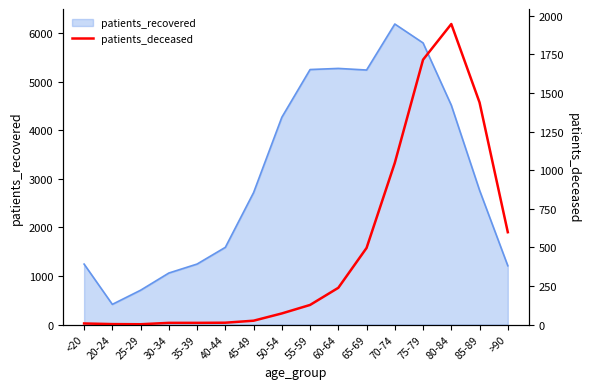

True or false: the data shows 3132 at 80-84.

False